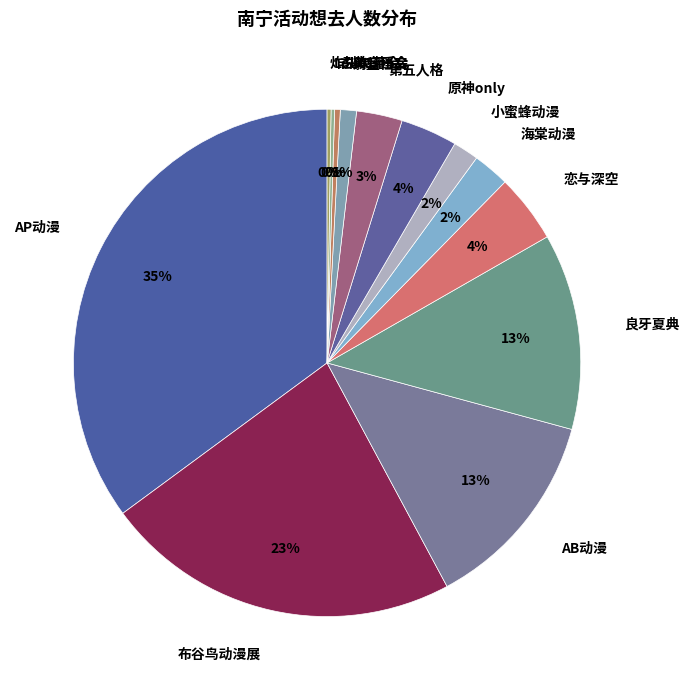

Between 蔚蓝档案 and 第五人格, which is larger?

第五人格